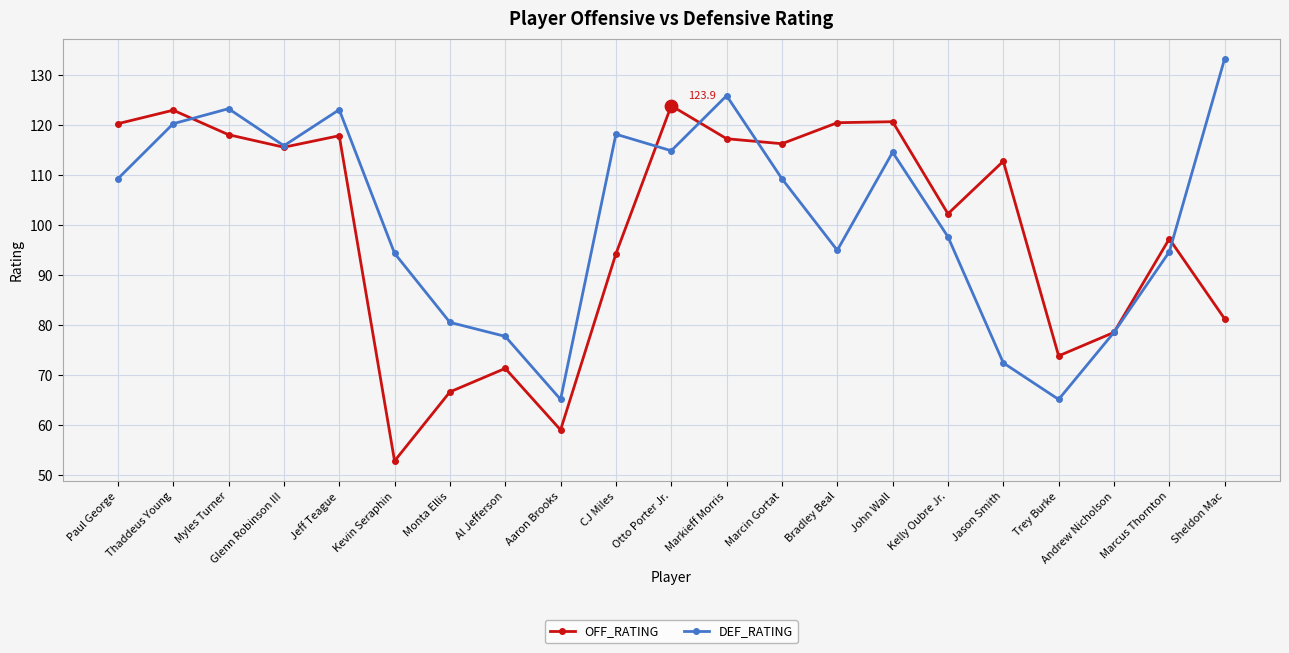

What are all the series names shown in the legend?

OFF_RATING, DEF_RATING